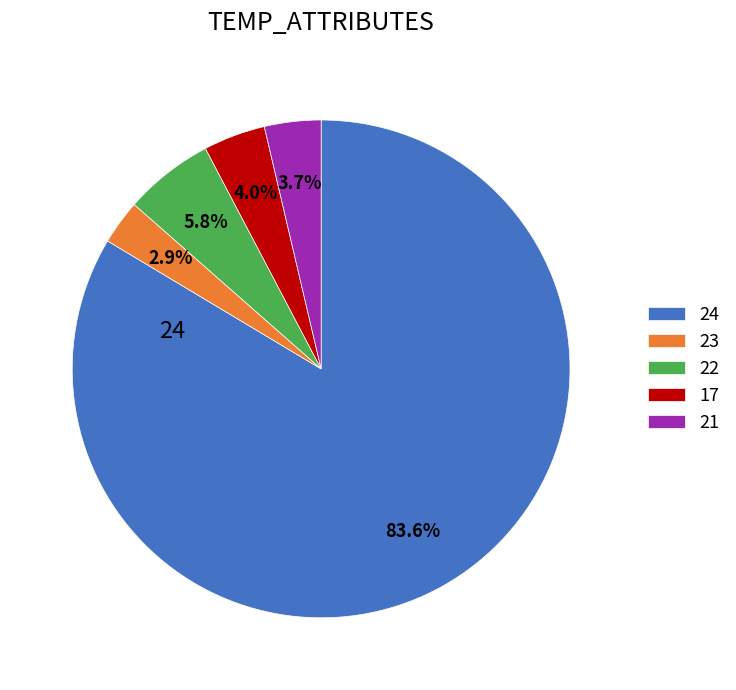

Which slice represents more than half of the pie?

24